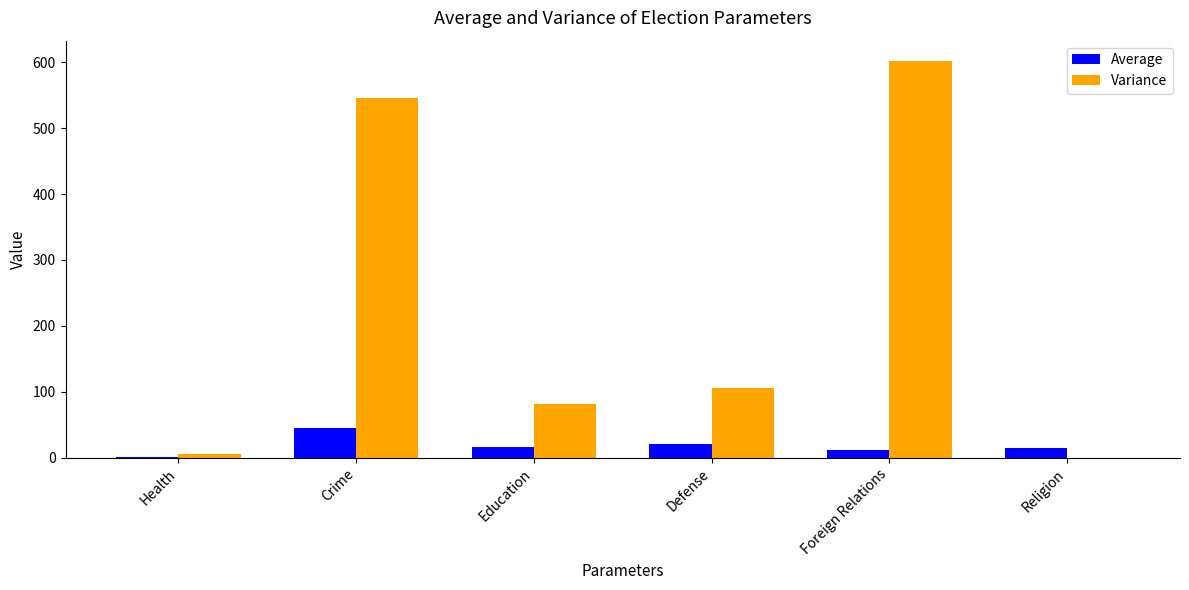

At which label does Variance reach its peak?

Foreign Relations